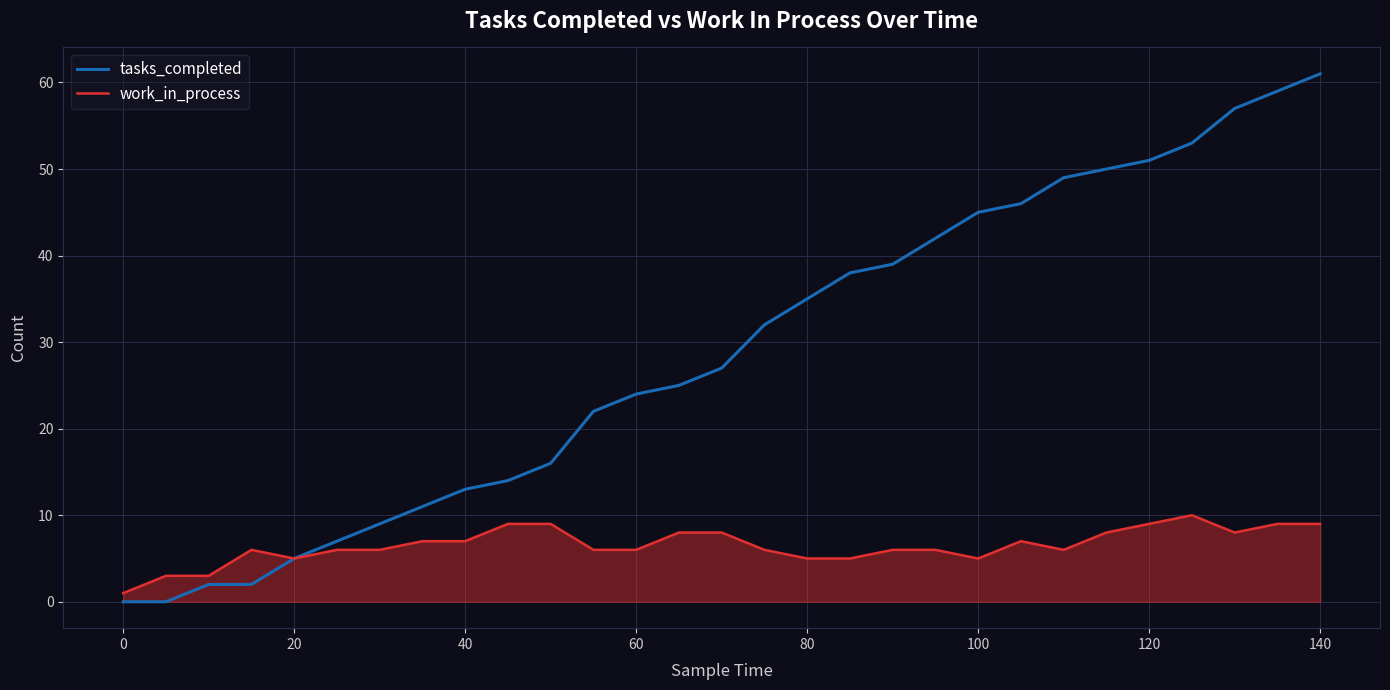

What is the highest value of the tasks_completed series?

61